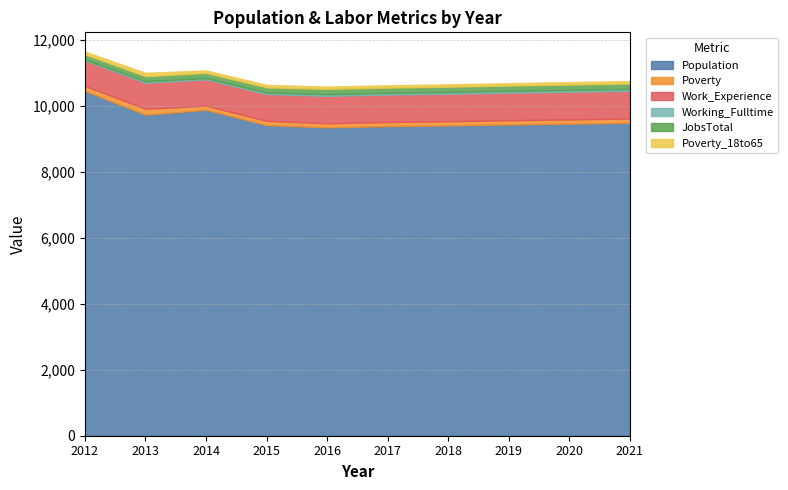

At which label does Population reach its minimum?

2016